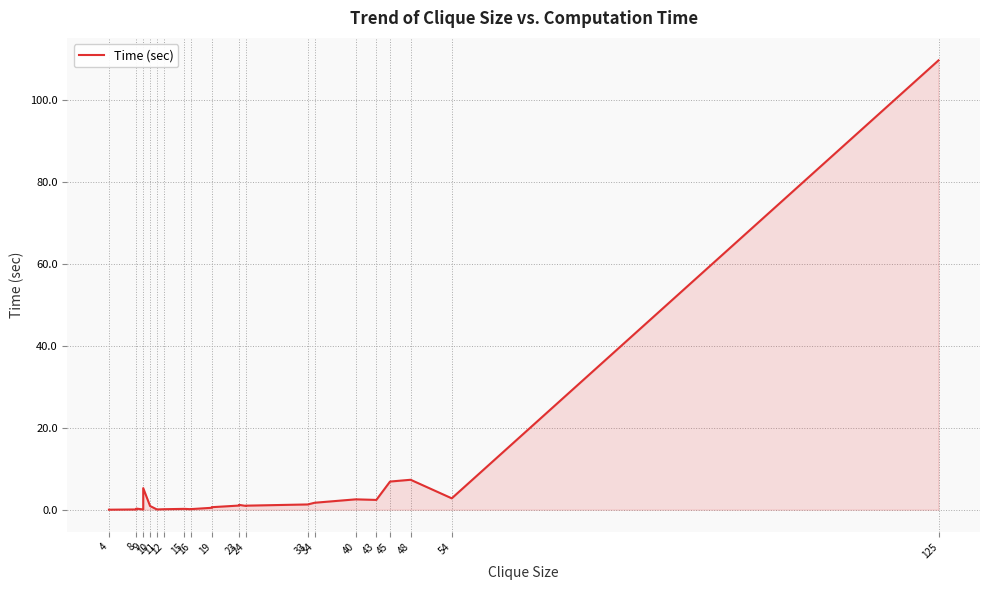

How many lines are shown in the chart?

1